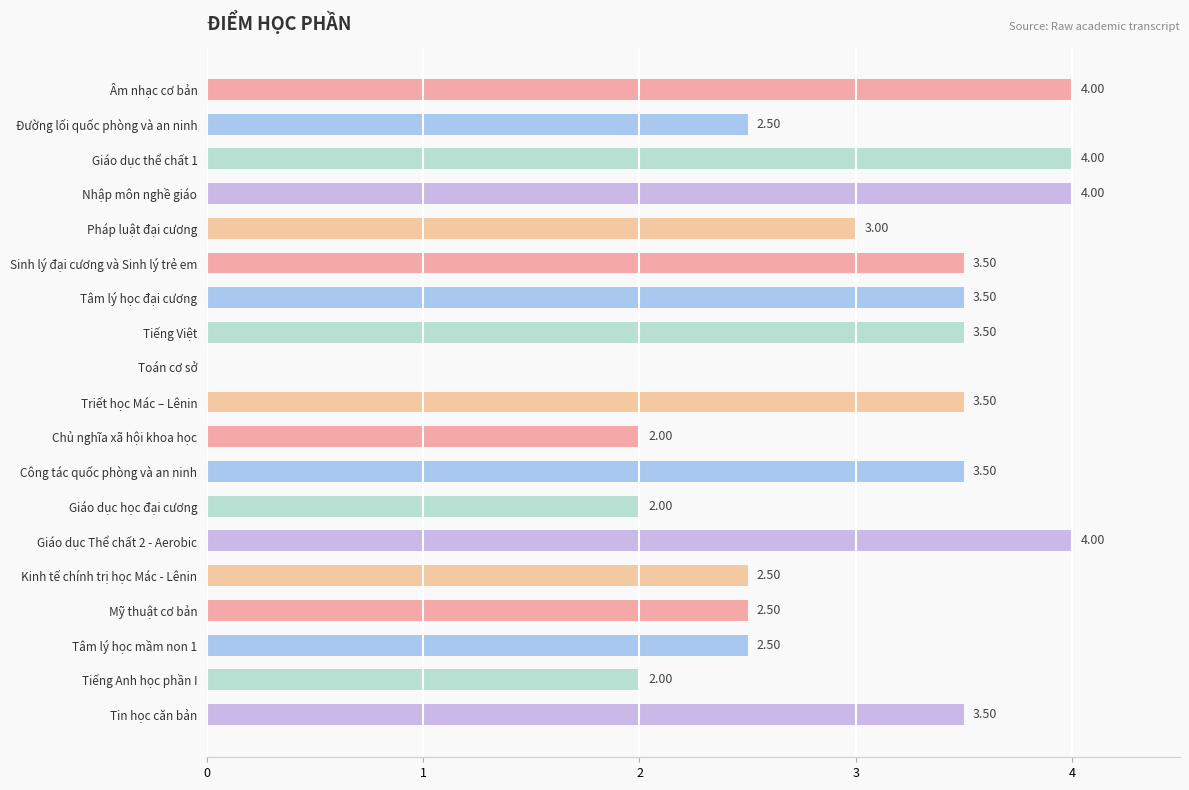

What is the change in value from Toán cơ sở to Tin học căn bản?

+3.5